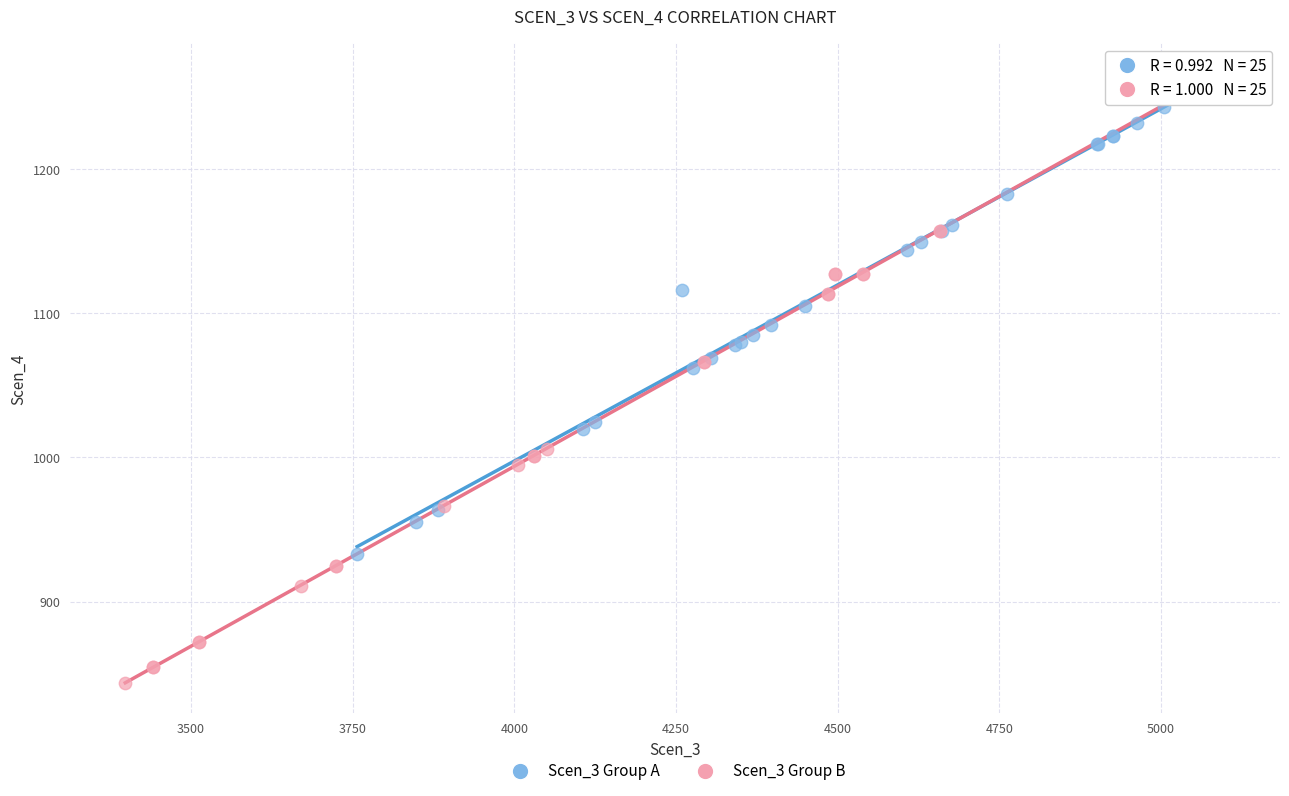

Which series reaches the minimum Y coordinate?

Scen_3 Group B